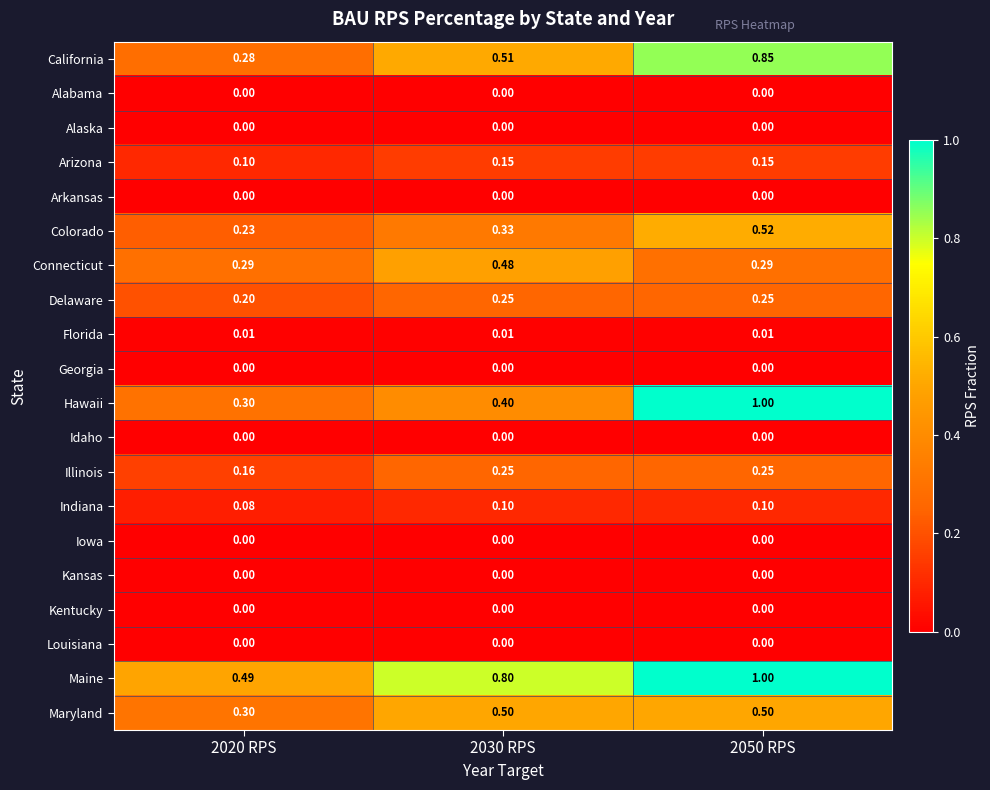

What is the difference between the highest and lowest values at 2030 RPS?

0.8